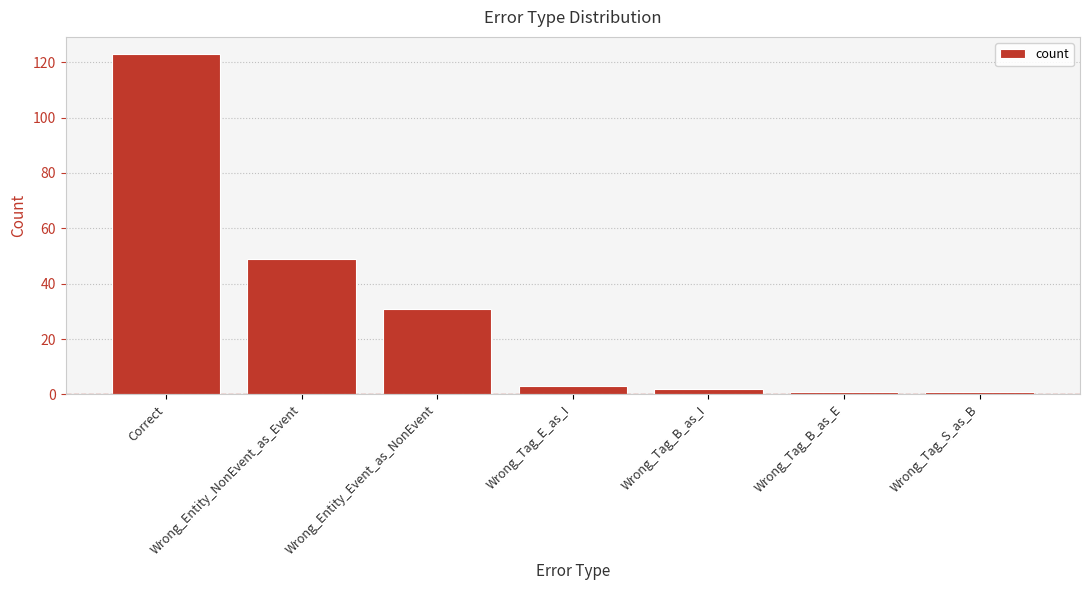

True or false: the data shows 37 at Correct.

False